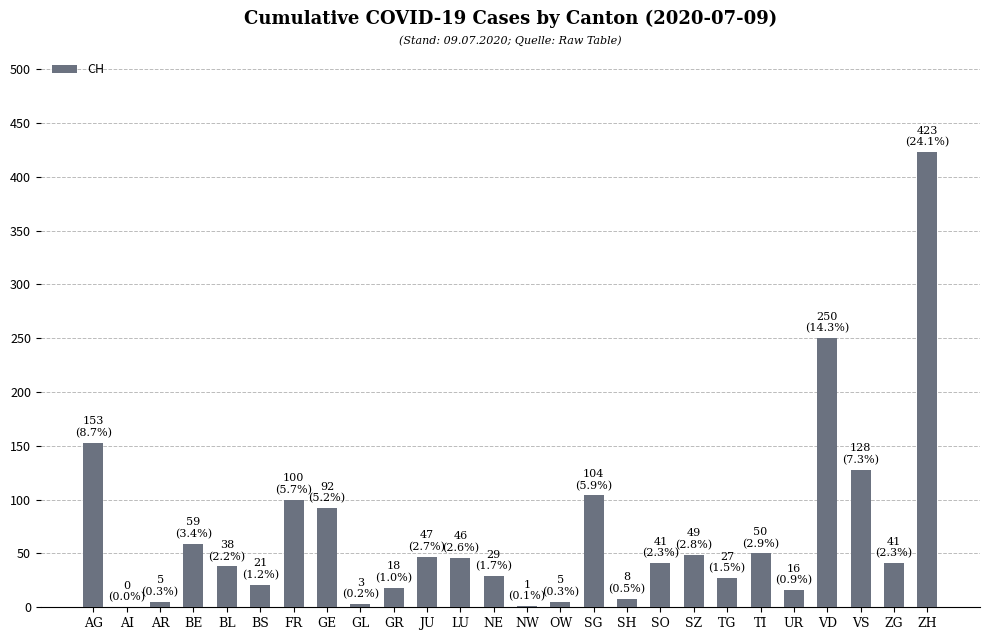

The chart shows a value of 128 at VS. True or false?

True